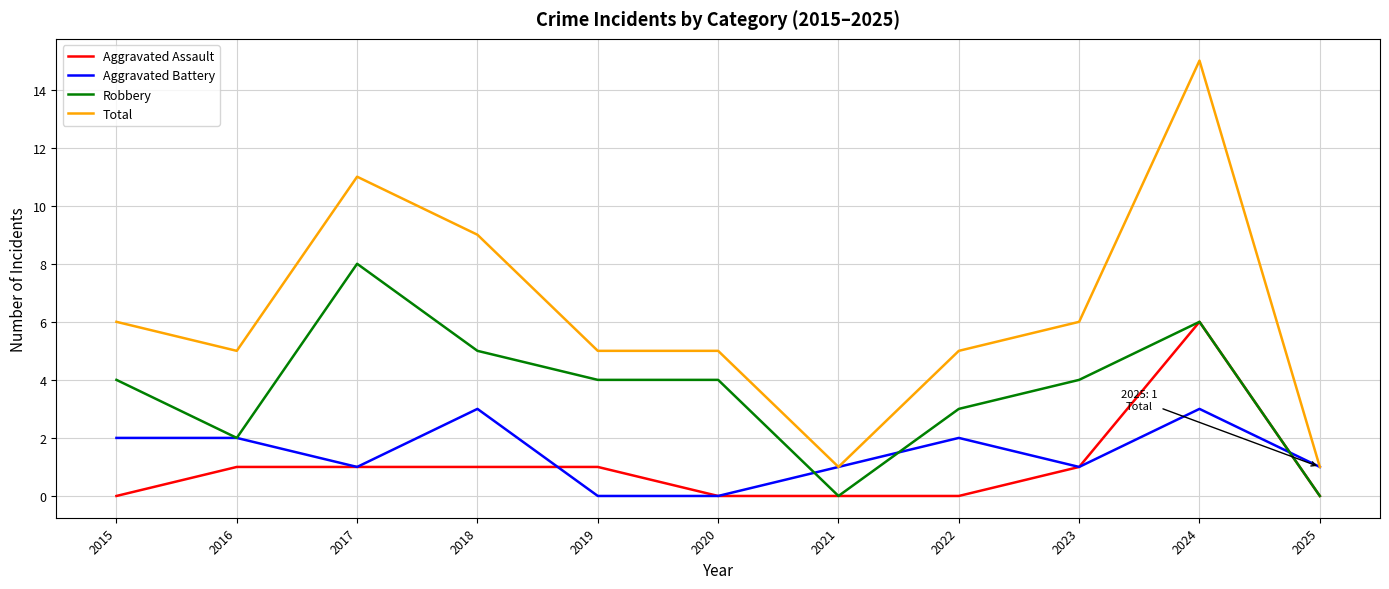

Which series has the largest range (max minus min)?

Total